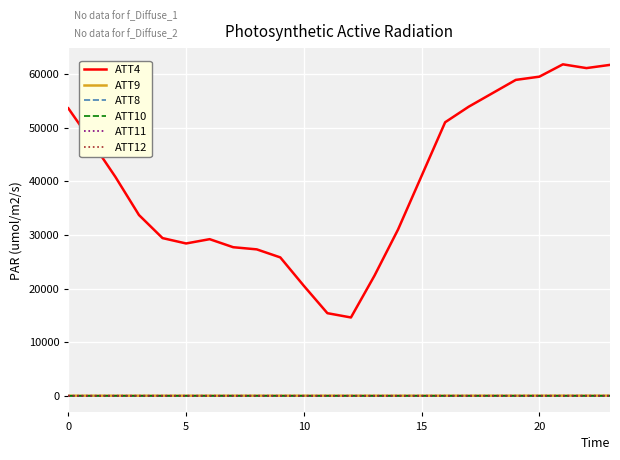

At how many categories does at least one series exceed 39197?

12